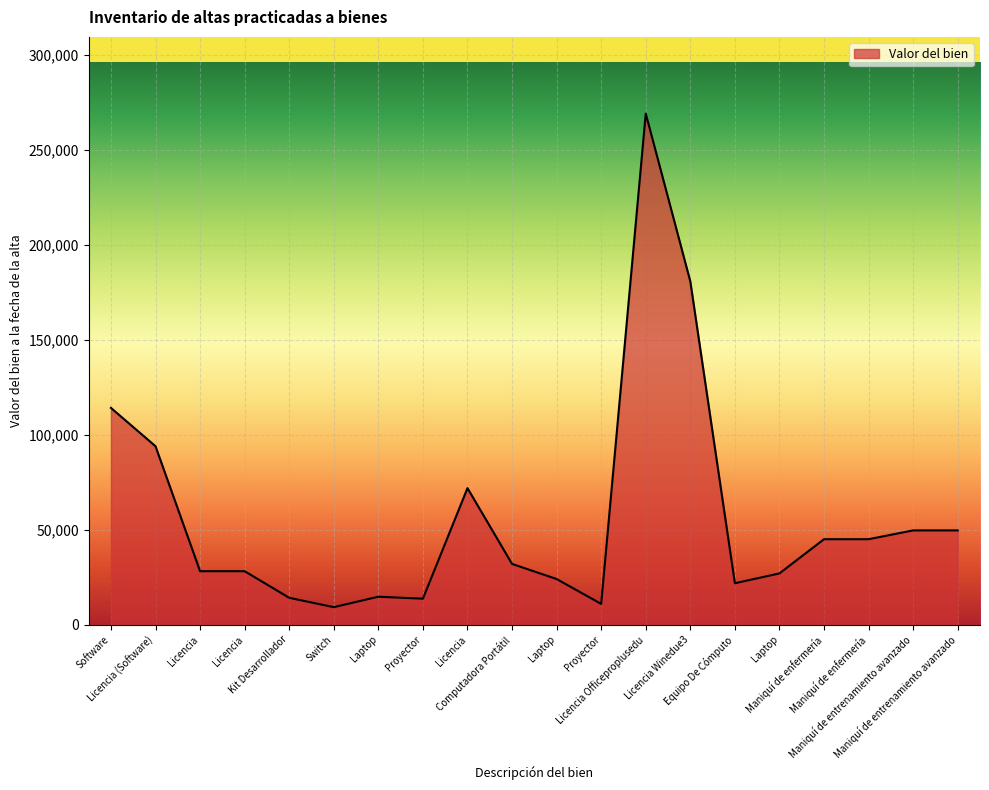

Reading right to left, list all the values displayed in this chart.

Maniquí de entrenamiento avanzado=49648.0	Maniquí de entrenamiento avanzado=49648.0	Maniquí de enfermería=45008.0	Maniquí de enfermería=45008.0	Laptop=26999.1	Equipo De Cómputo=21830.0	Licencia Winedue3=180712.2	Licencia Officeproplusedu=269112.6	Proyector=10950.0	Laptop=24050.0	Computadora Portátil=32000.0	Licencia=71902.6	Proyector=13688.0	Laptop=14732.0	Switch=9233.6	Kit Desarrollador=14152.0	Licencia=28164.8	Licencia=28164.8	Licencia (Software)=93960.0	Software=114144.0